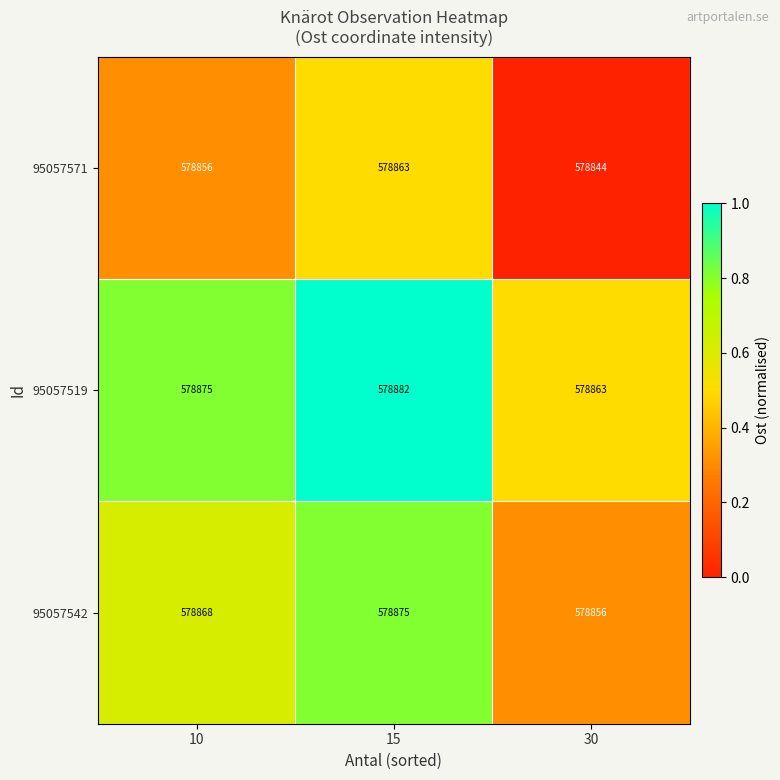

At which category is the sum across all series the highest?

15